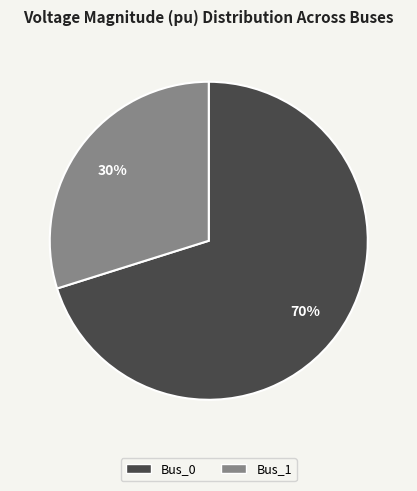

To the nearest percent, what is the difference between the largest and smallest slice percentages?

40%